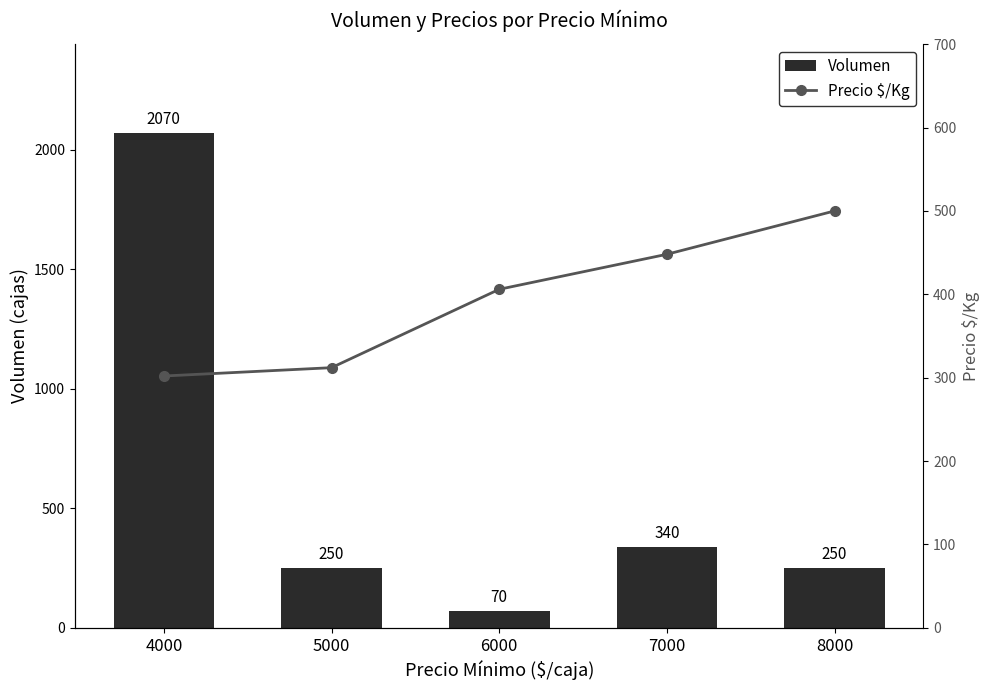

List the series in order of their peak value, highest first.

Volumen, Precio $/Kg